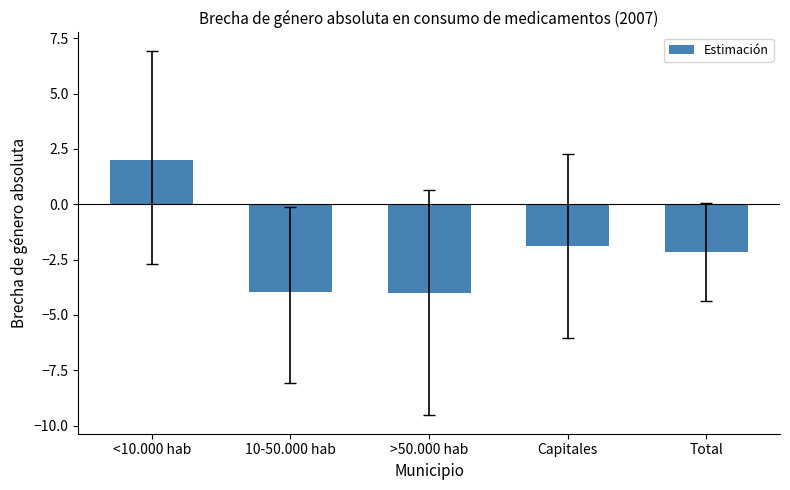

Are the bars horizontal?

No